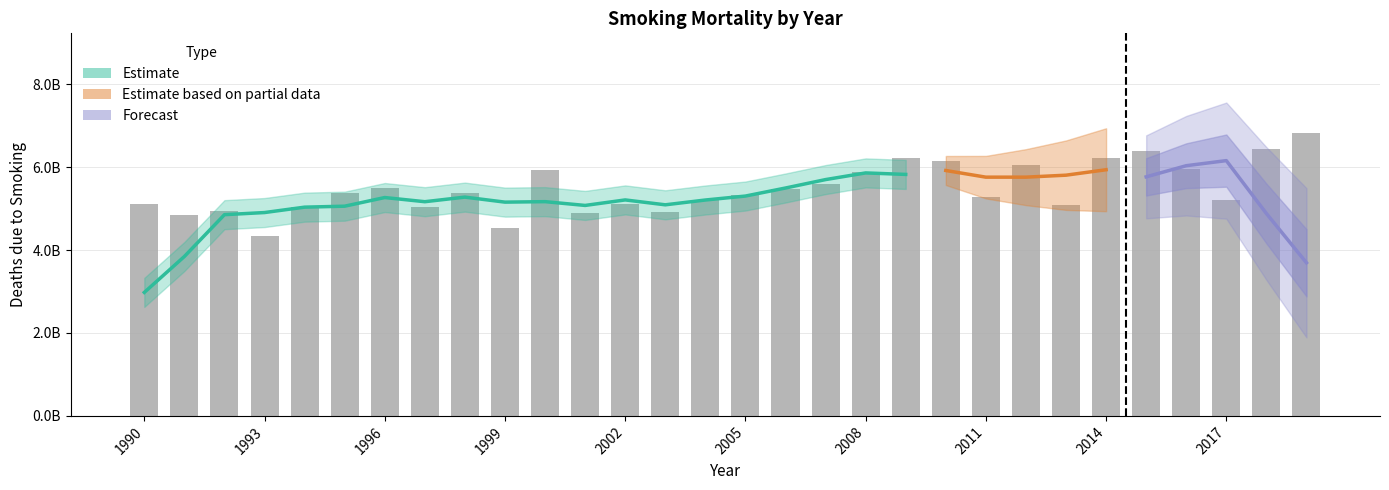

Rank the categories by value from lowest to highest.

1993, 1999, 1991, 2001, 2003, 1992, 1994, 1997, 2013, 2002, 1990, 2017, 2004, 2011, 2005, 1995, 1998, 2006, 1996, 2007, 2008, 2000, 2016, 2012, 2010, 2009, 2014, 2015, 2018, 2019